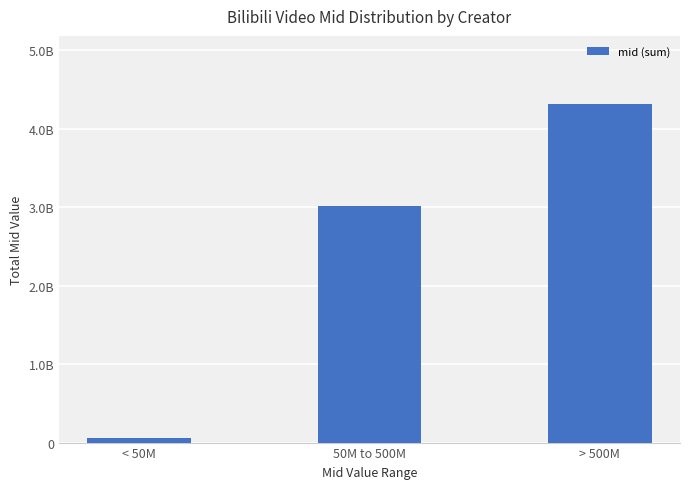

Count the values in the range 64634339 to 4321874428.

3